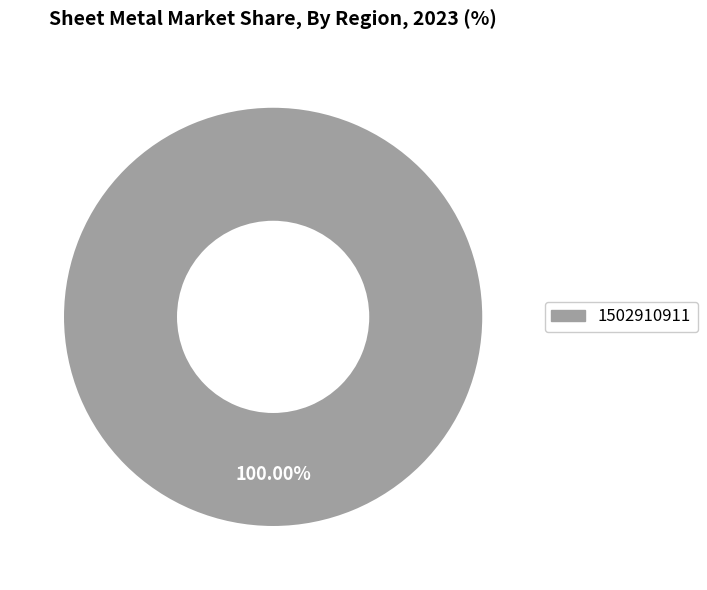

Does any single category account for the majority?

Yes